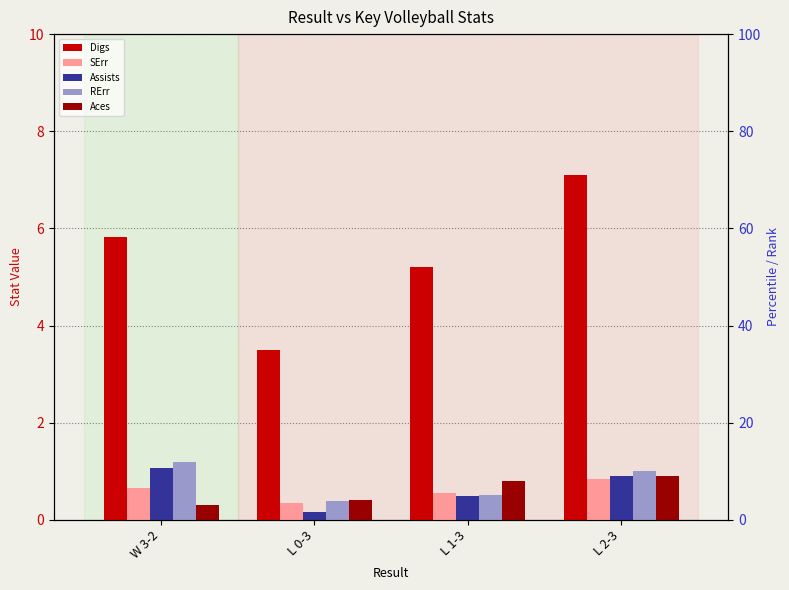

What are all the series names shown in the legend?

Digs, SErr, Assists, RErr, Aces